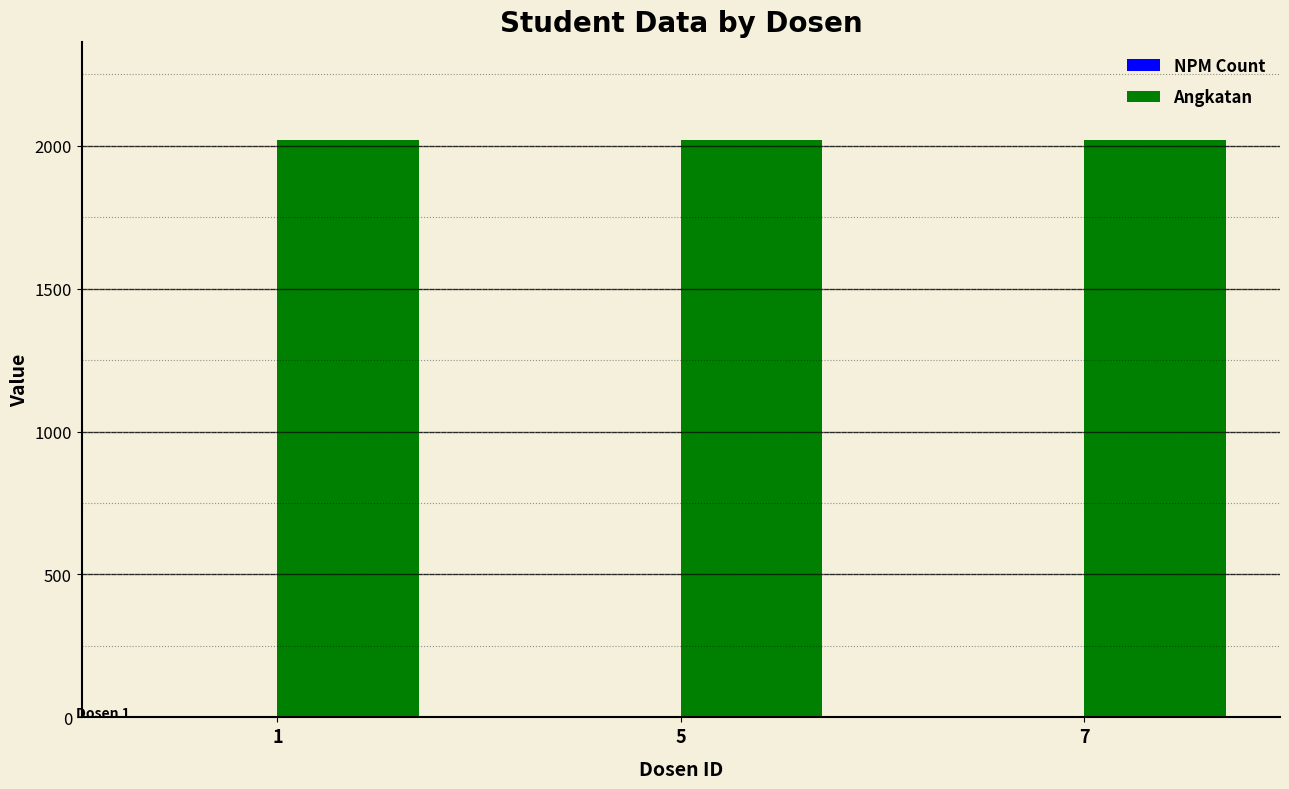

Which series has the largest total across all categories?

Angkatan